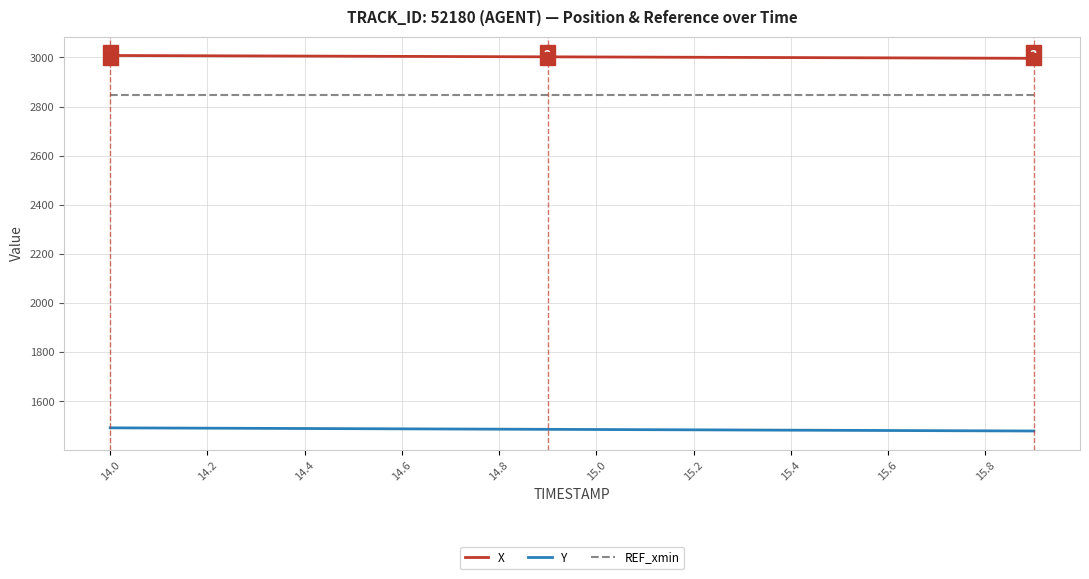

Which series has the largest total across all categories?

X